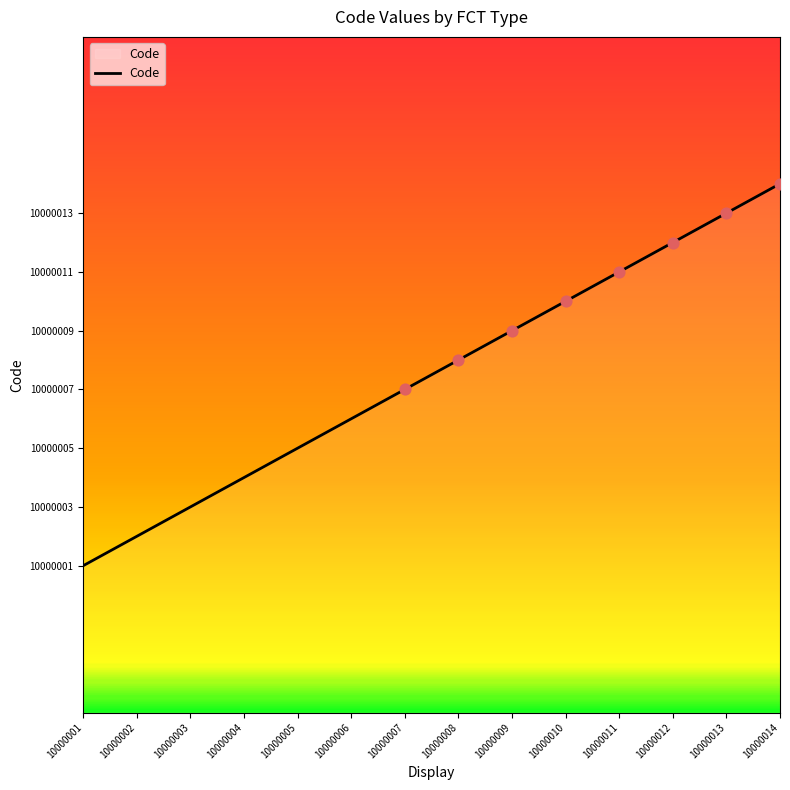

What is the change in value from 10000007 to 10000010?

+3